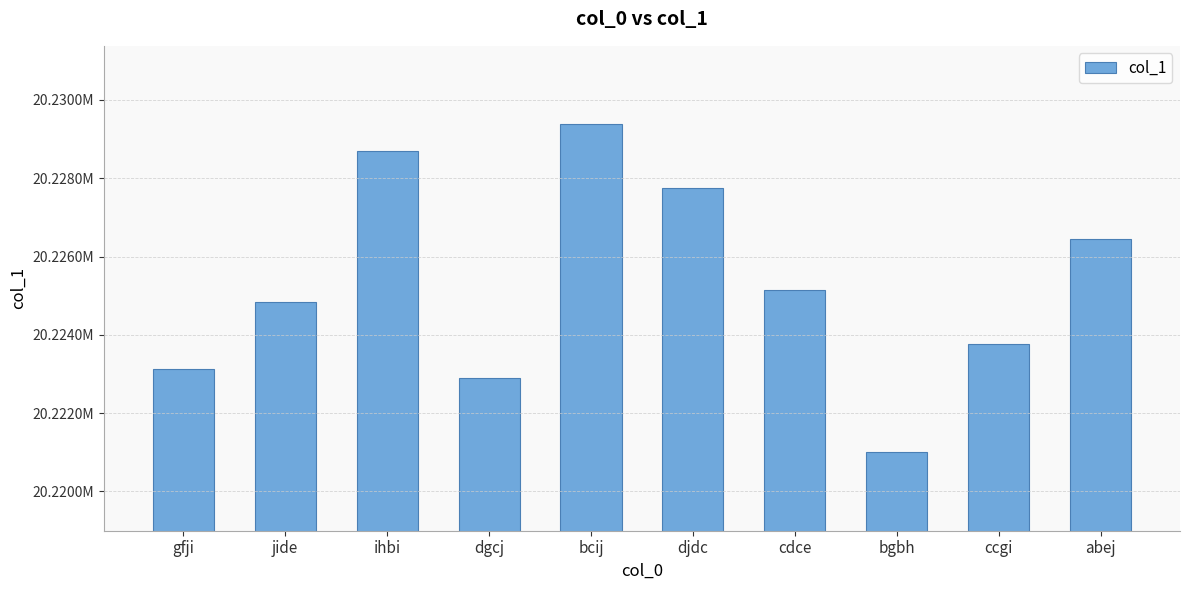

Approximately how many times larger is the value at bcij compared to dgcj?

1.0